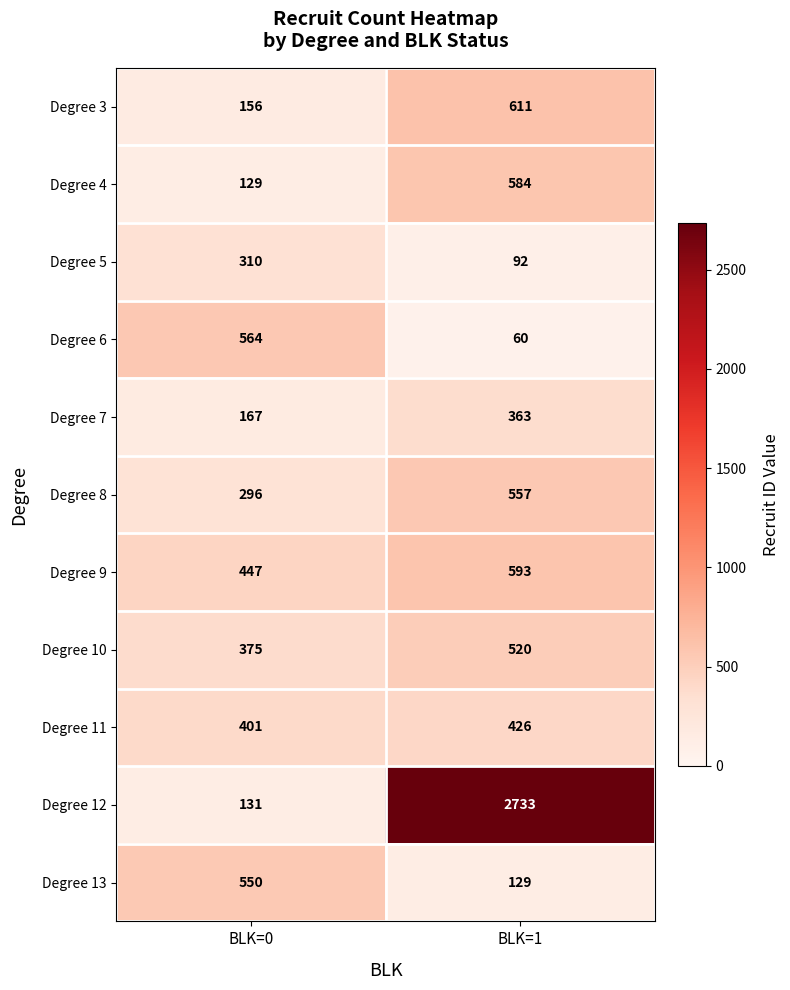

Which series has the largest total across all categories?

Degree 12